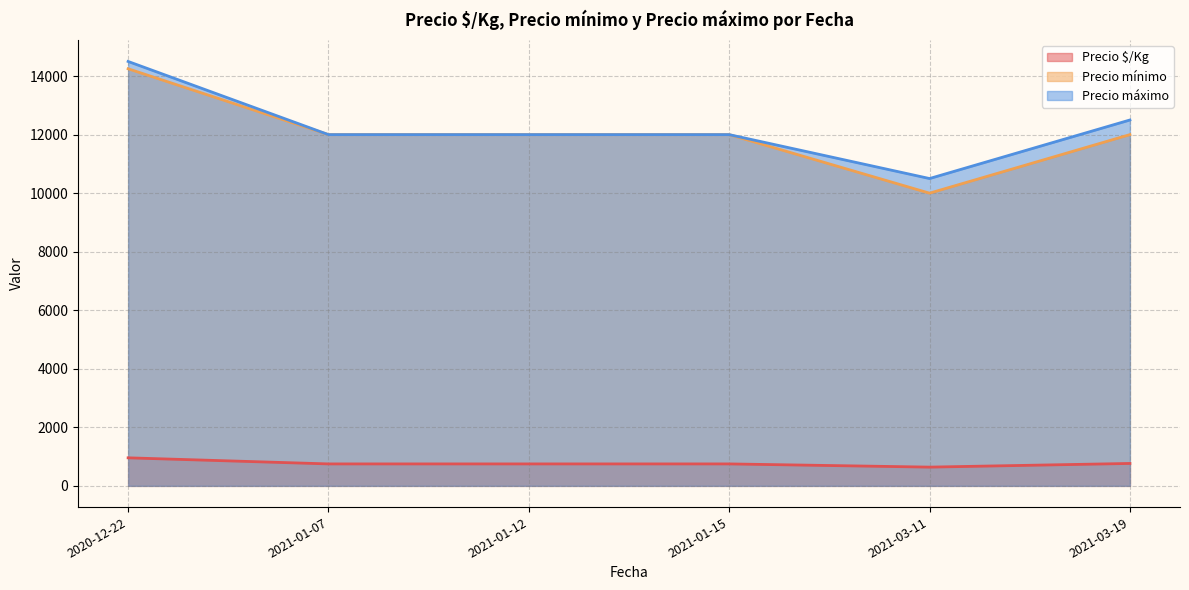

The value of Precio máximo at 2021-01-12 is 3878.7. True or false?

False